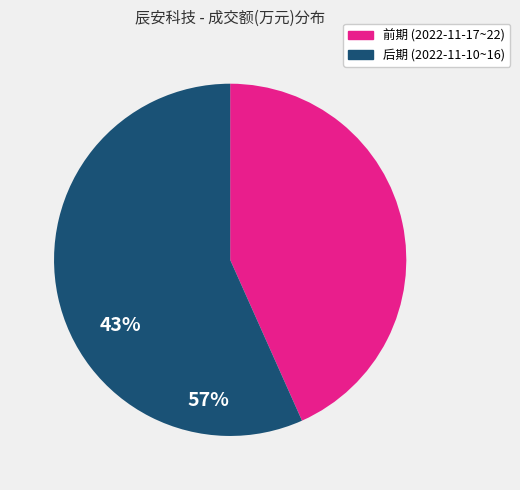

What is the ratio of the value at 后期 (2022-11-10~16) to the value at 前期 (2022-11-17~22)?

1.3